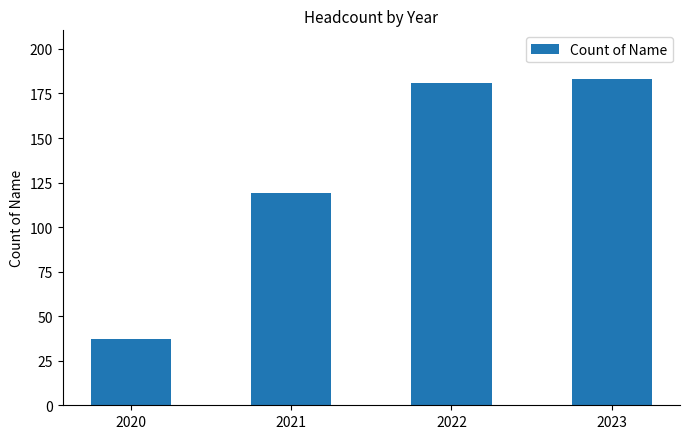

Reading right to left, list all the values displayed in this chart.

183	181	119	37